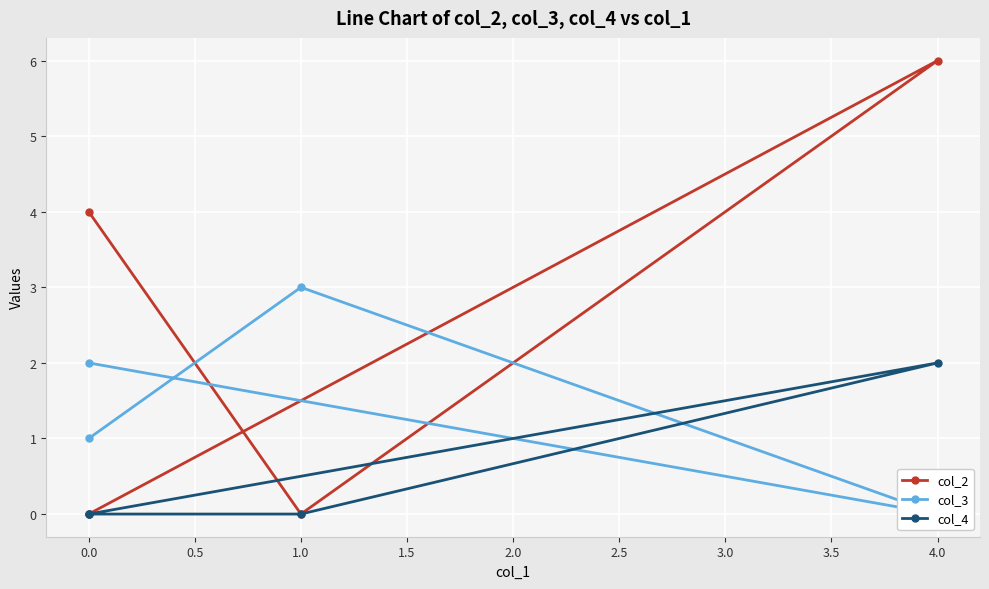

How many col_4 values are between 0 and 2?

4